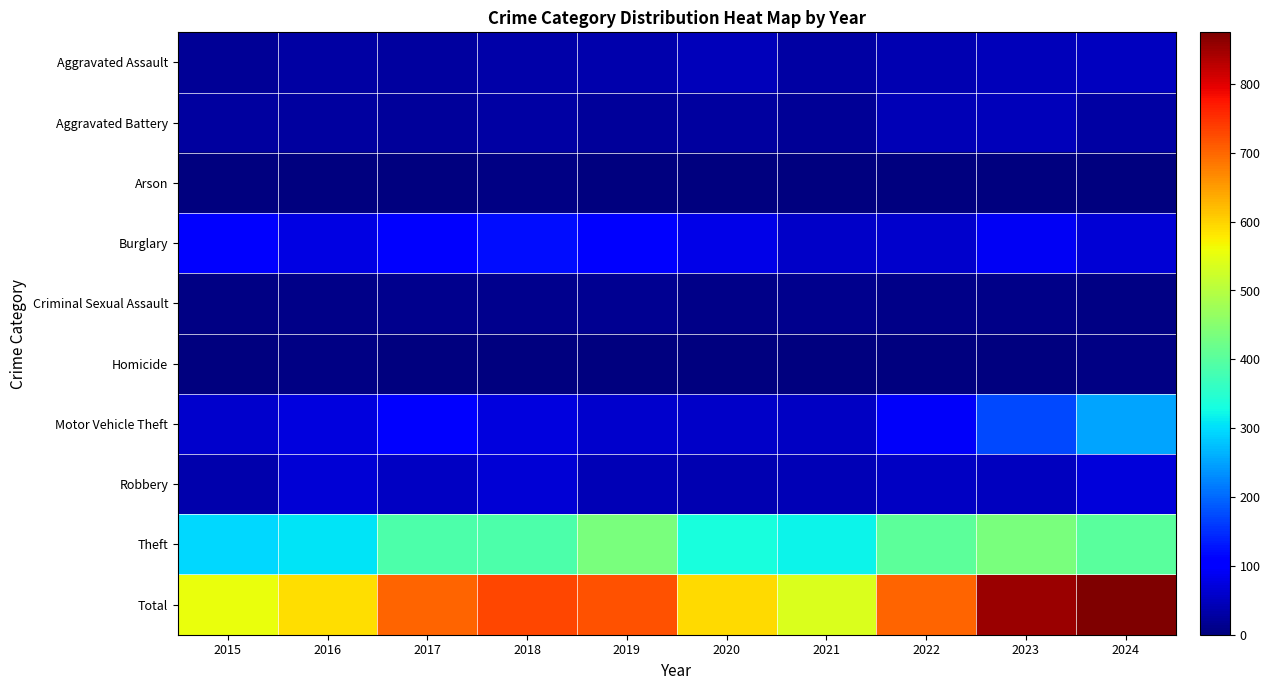

How many distinct data groups are displayed?

10